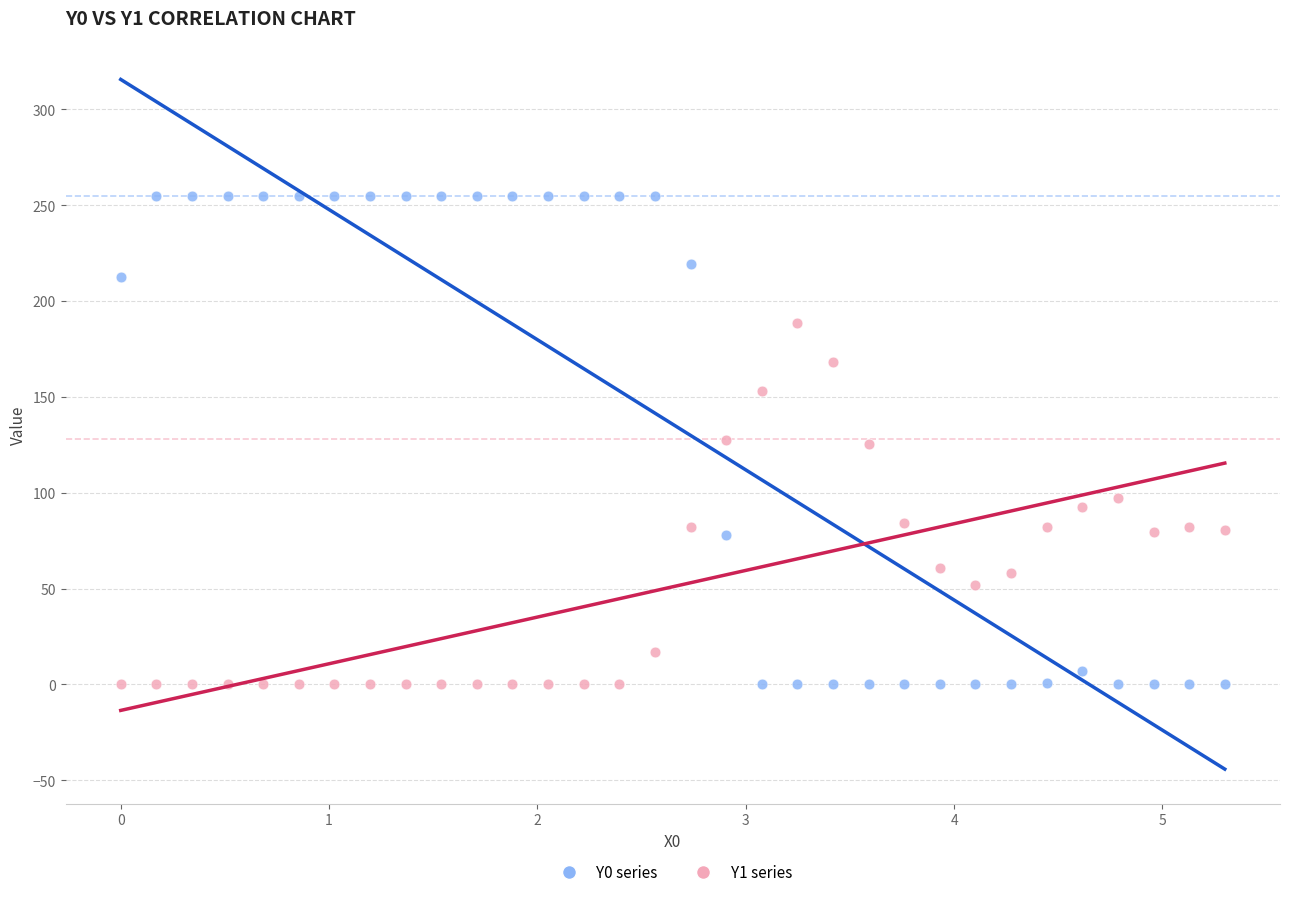

Across all data points, what is the range of X values (max minus min)?

5.3